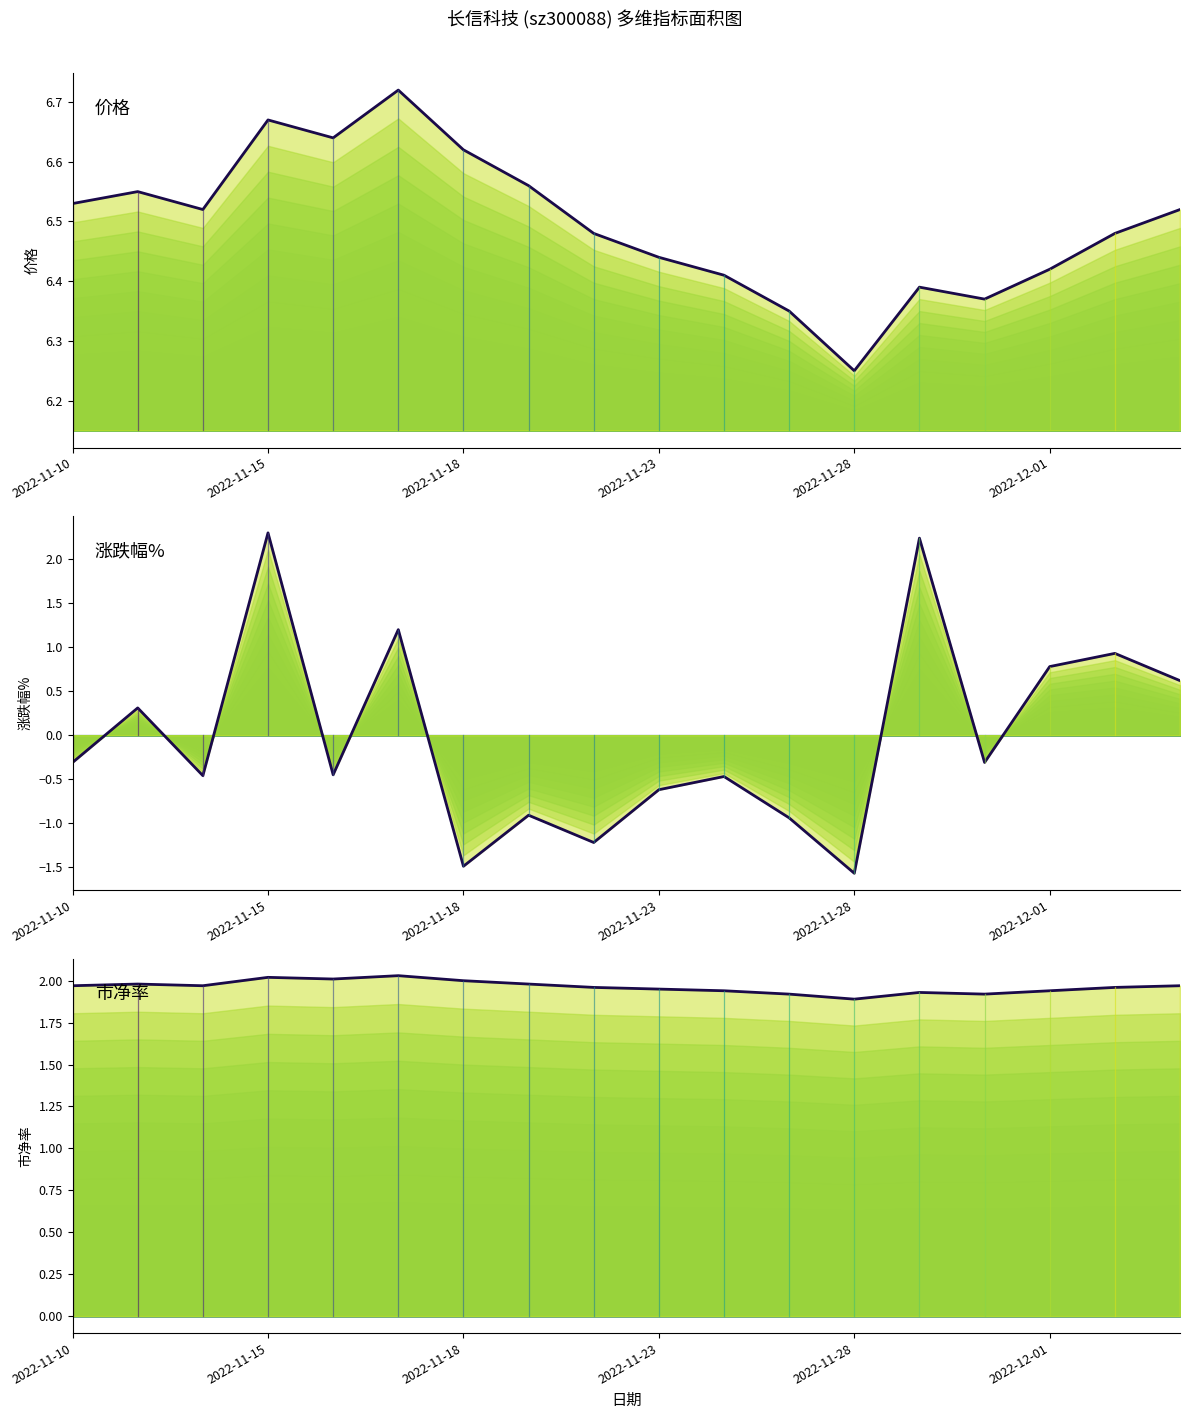

Reading left to right, what are all the values shown in this chart?

价格: 6.5	6.5	6.5	6.7	6.6	6.7	6.6	6.6	6.5	6.4	6.4	6.3	6.2	6.4	6.4	6.4	6.5	6.5
涨跌幅%: -0.3	0.3	-0.5	2.3	-0.5	1.2	-1.5	-0.9	-1.2	-0.6	-0.5	-0.9	-1.6	2.2	-0.3	0.8	0.9	0.6
市净率: 2.0	2.0	2.0	2.0	2.0	2.0	2.0	2.0	2.0	1.9	1.9	1.9	1.9	1.9	1.9	1.9	2.0	2.0